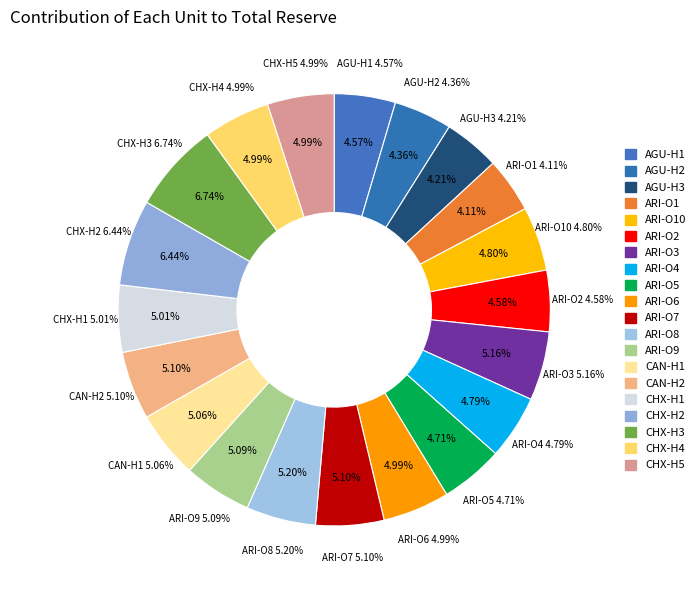

Does ARI-O9 account for over 50% of the chart?

No